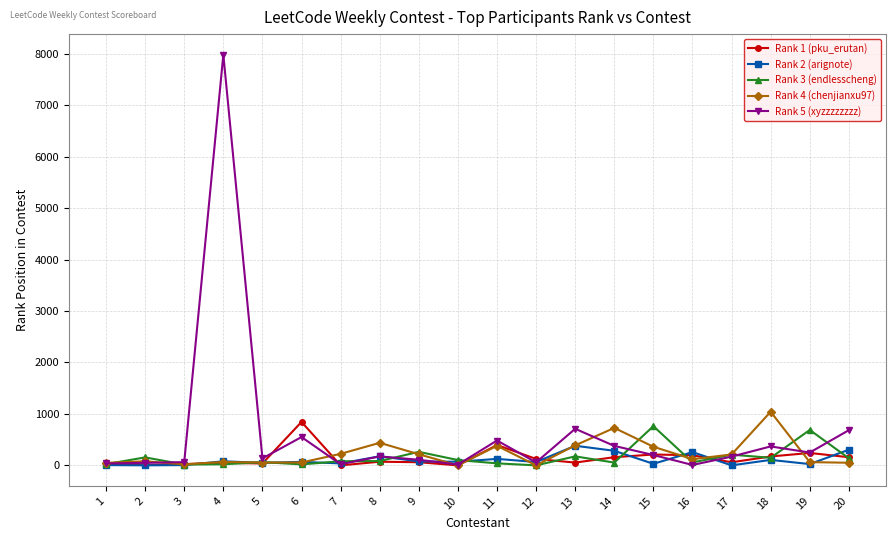

After their last crossing, which series has the higher values: Rank 5 (xyzzzzzzzz) or Rank 4 (chenjianxu97)?

Rank 5 (xyzzzzzzzz)